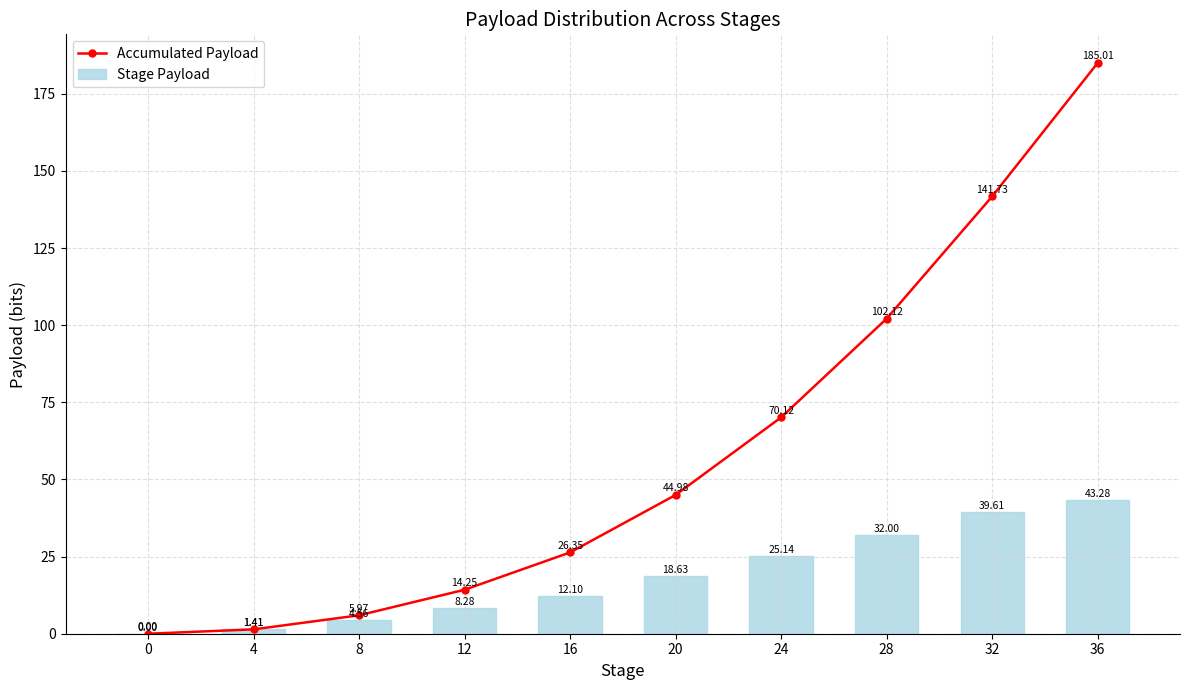

The value of Stage Payload at 36 is 43.3. True or false?

True